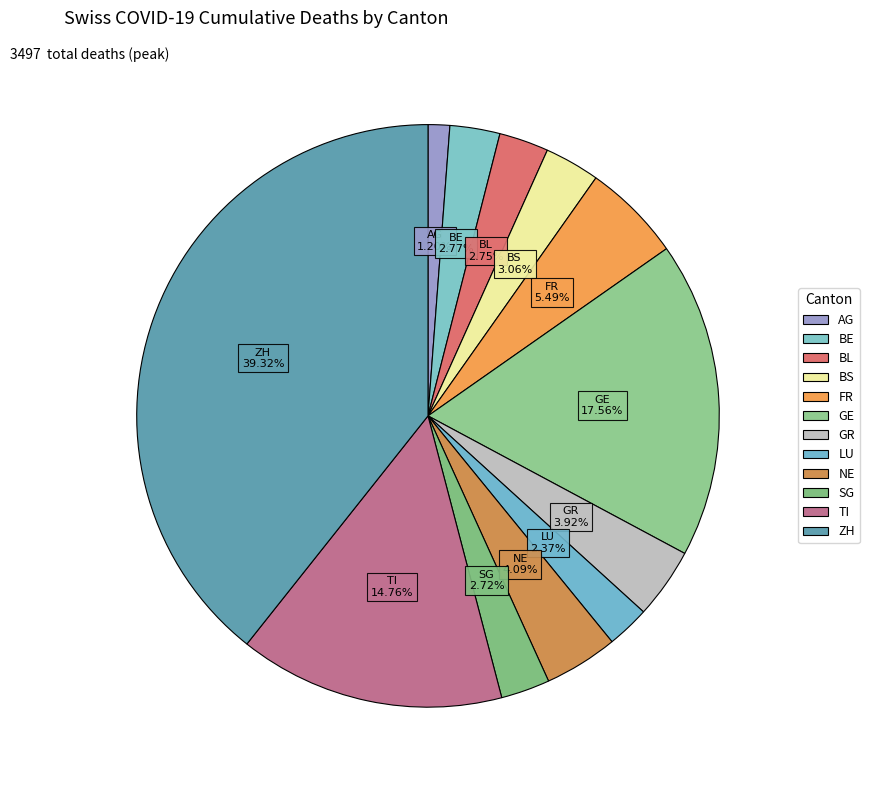

Between NE and BE, which is larger?

NE